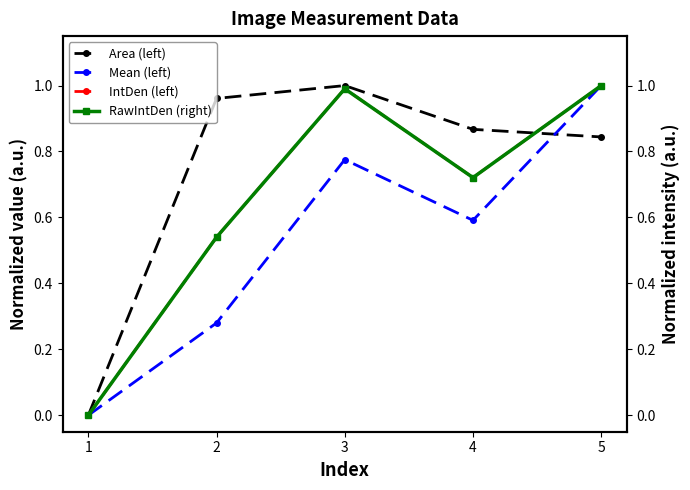

True or false: RawIntDen (right) has more than 0 points higher than both neighbors.

True